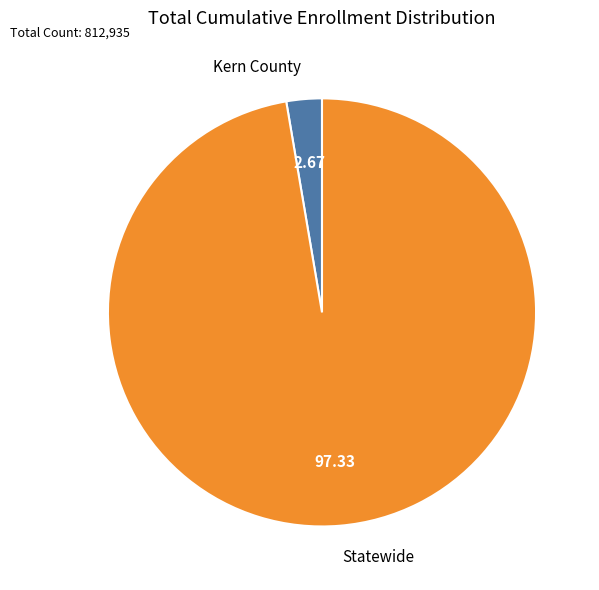

How many slices are in this pie chart?

2